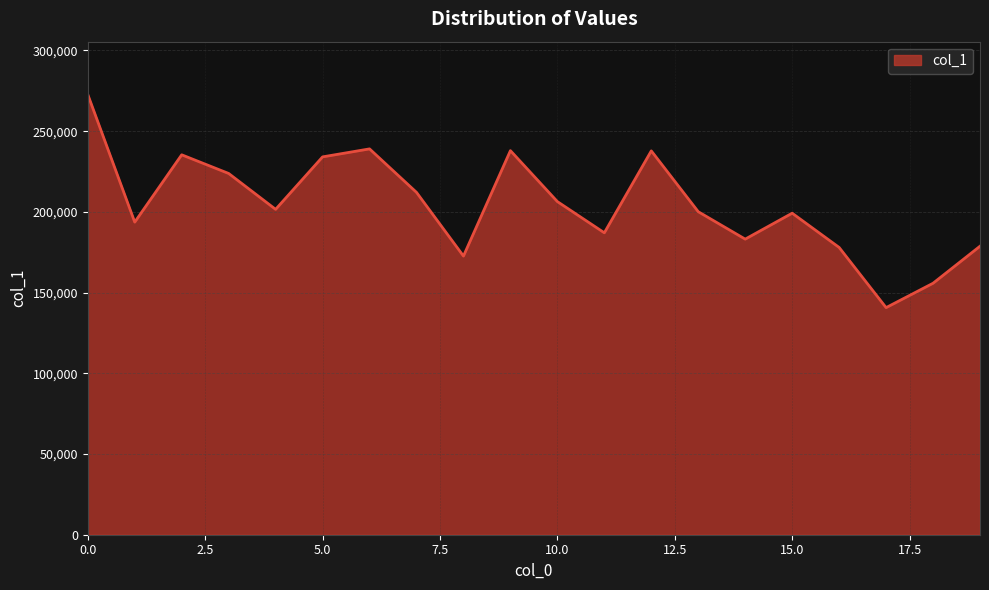

What is the difference between the maximum and minimum values?

132034